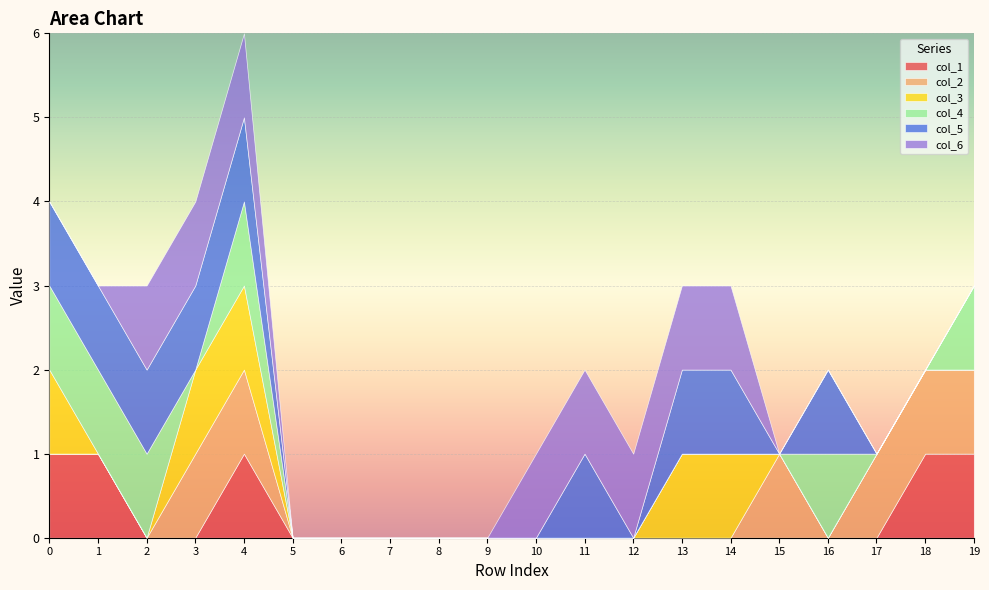

Which series has the largest range (max minus min)?

col_1